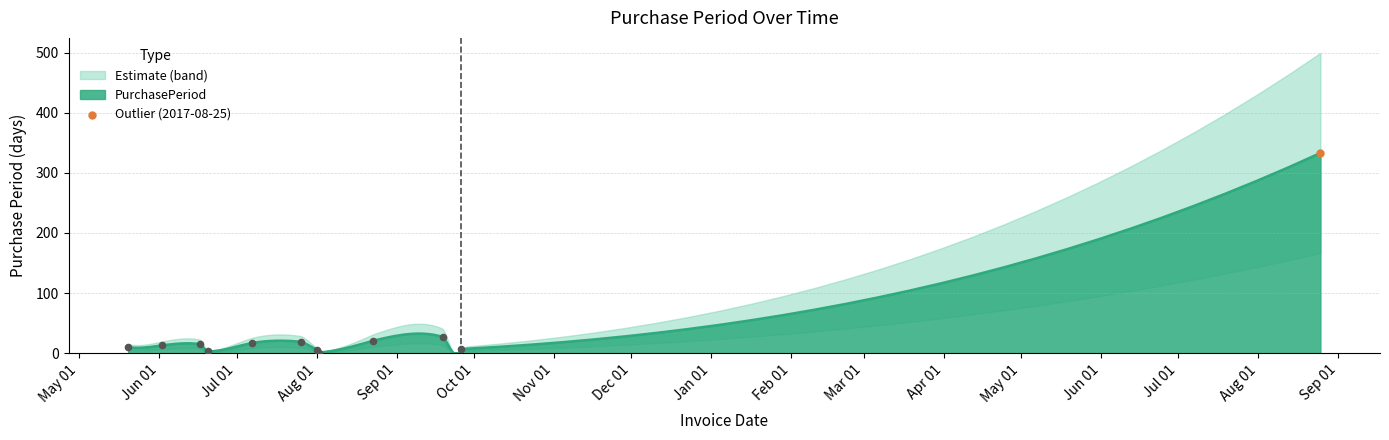

What is the change in value from 2016-09-19 to 2017-08-25?

+306